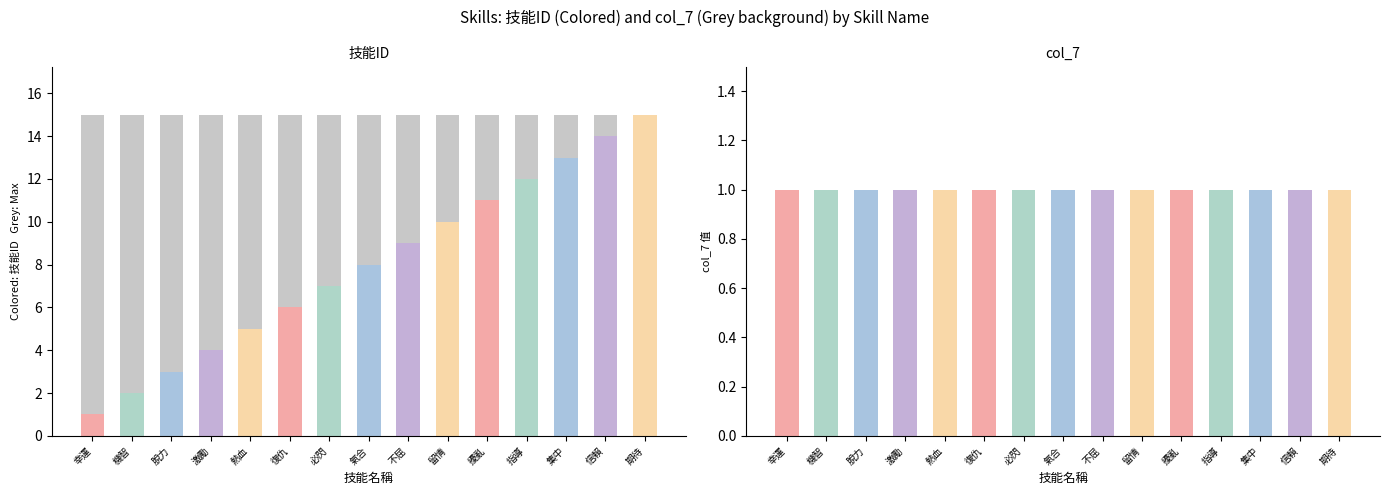

What are all the series names shown in the legend?

技能ID, col_7